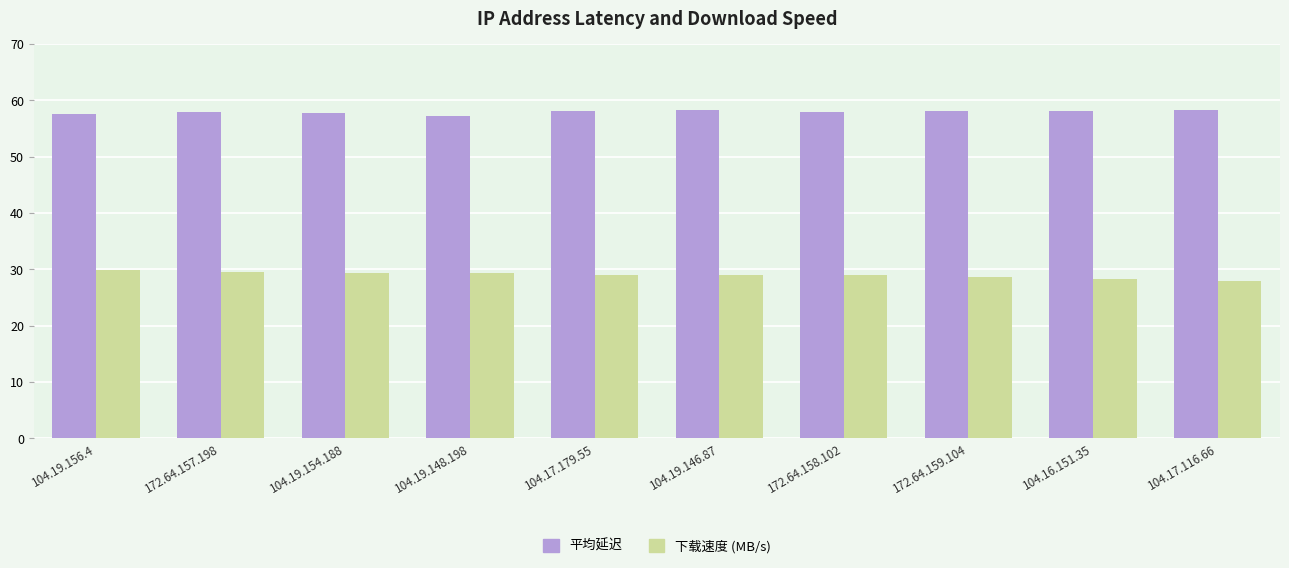

What is the average value of the 平均延迟 series?

58.0